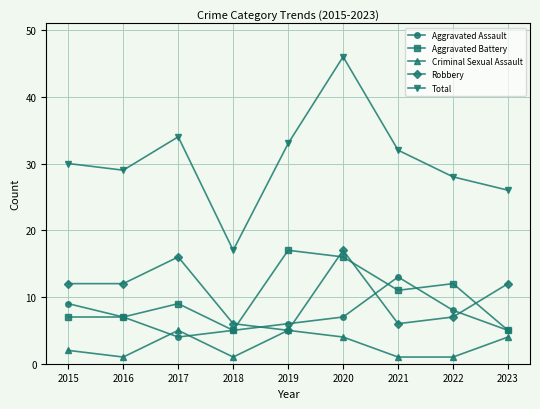

What is the total value across all series at 2015?

60